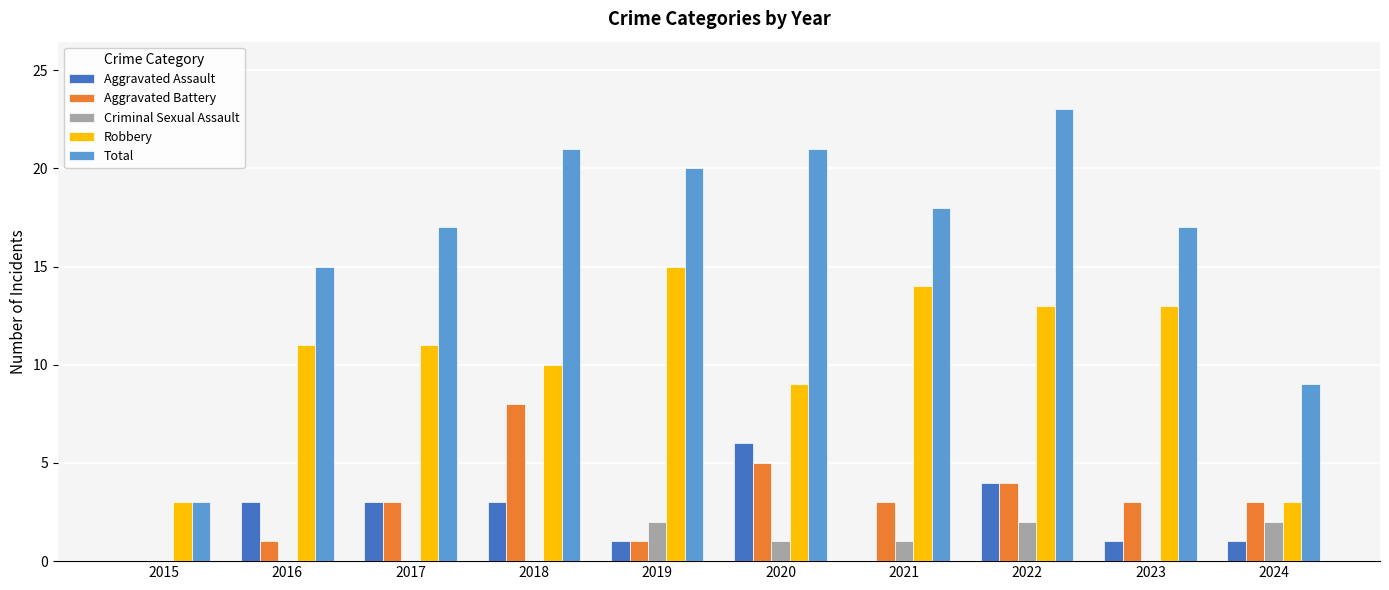

Which series has the widest spread of values?

Total